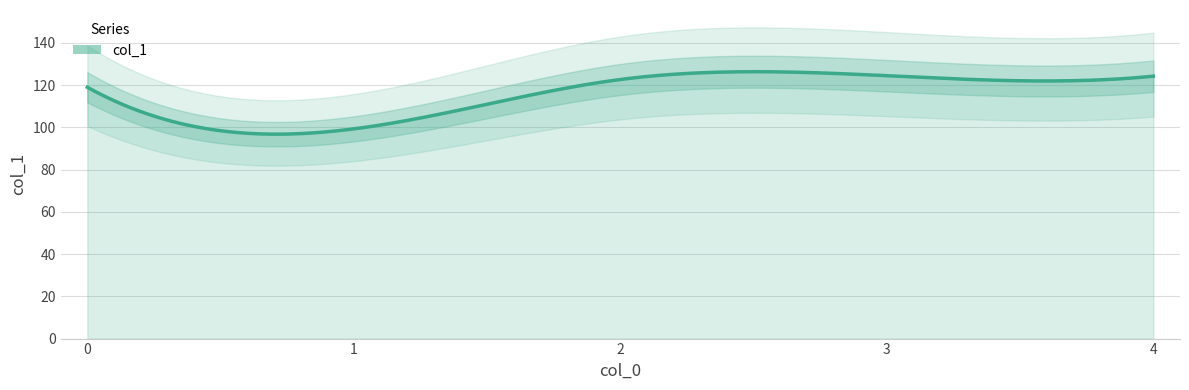

True or false: there are more than 1 points higher than both neighbors.

False